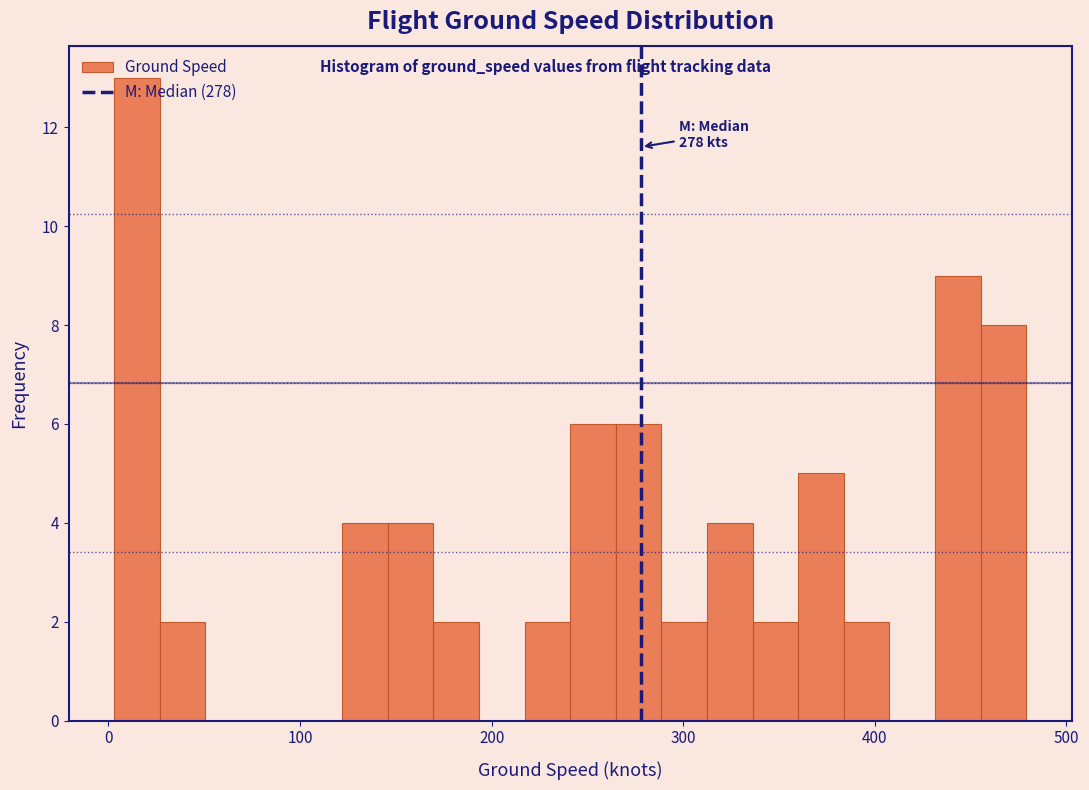

Read against the x-axis, roughly where is the centre of the tallest bar?

10